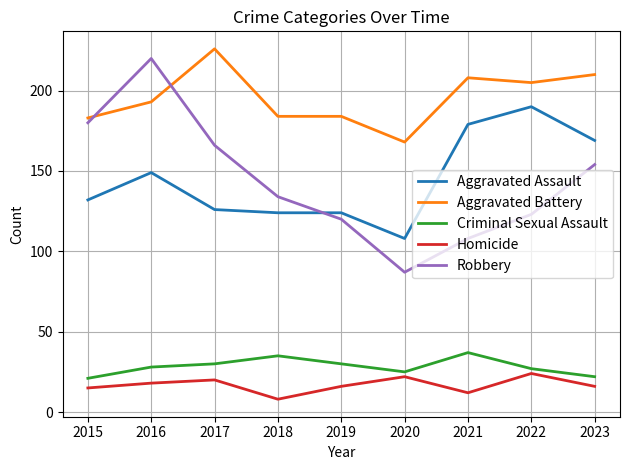

What is the average value of the Homicide series?

17